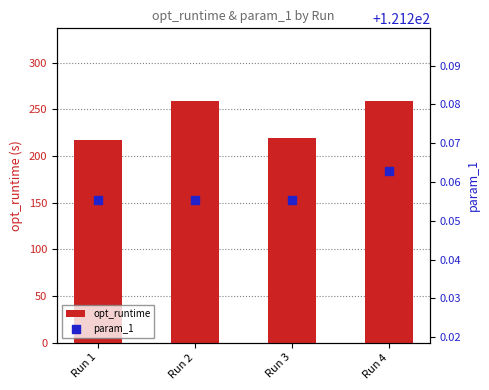

Which series has the widest spread of Y values?

opt_runtime